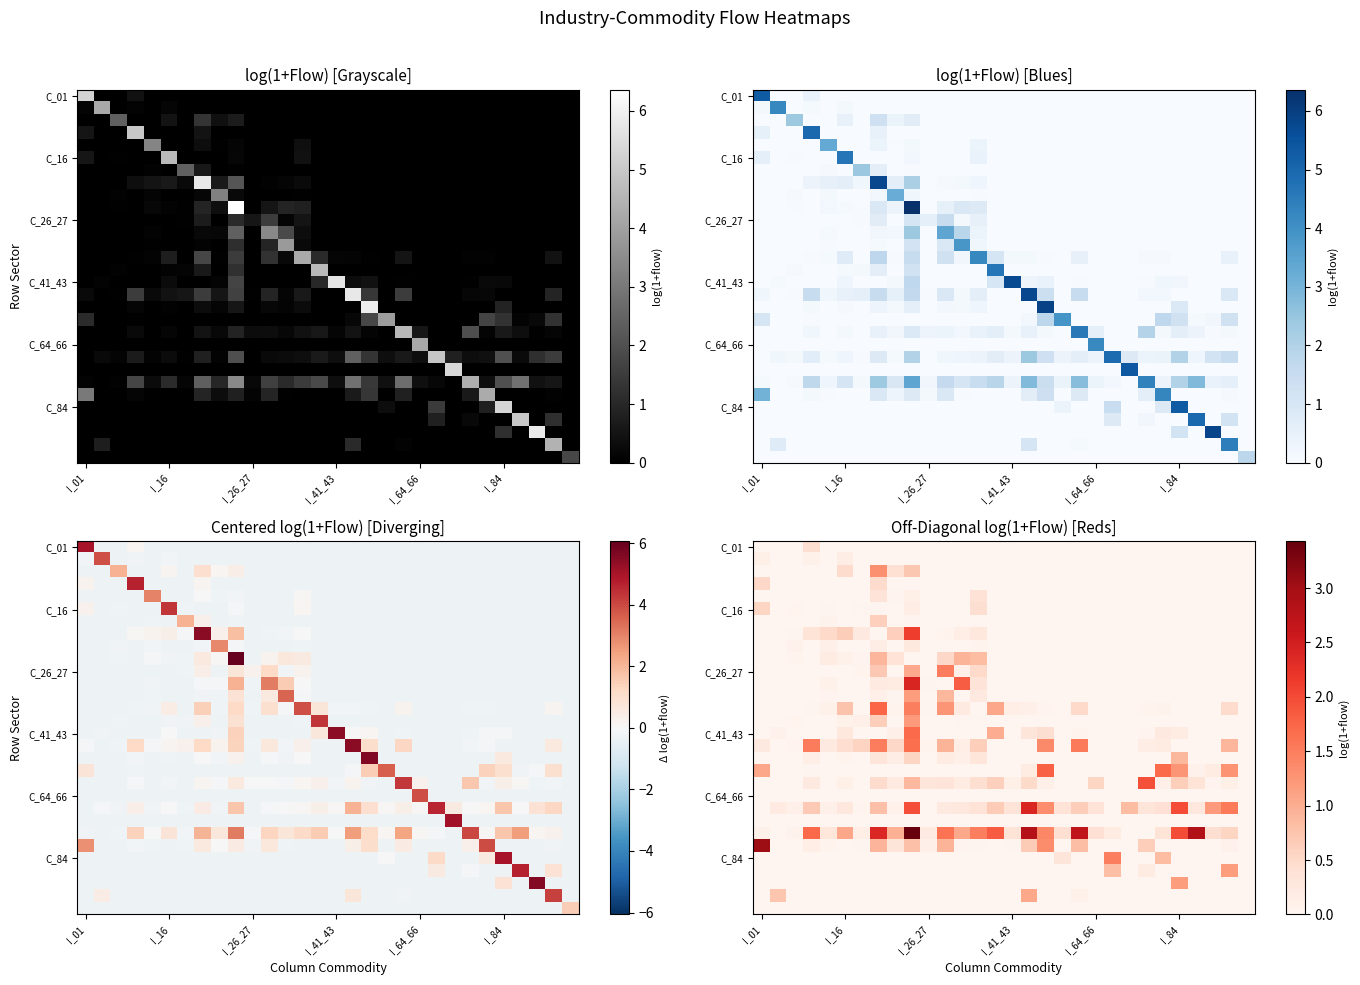

Which category has the lowest value across all series?

I_01